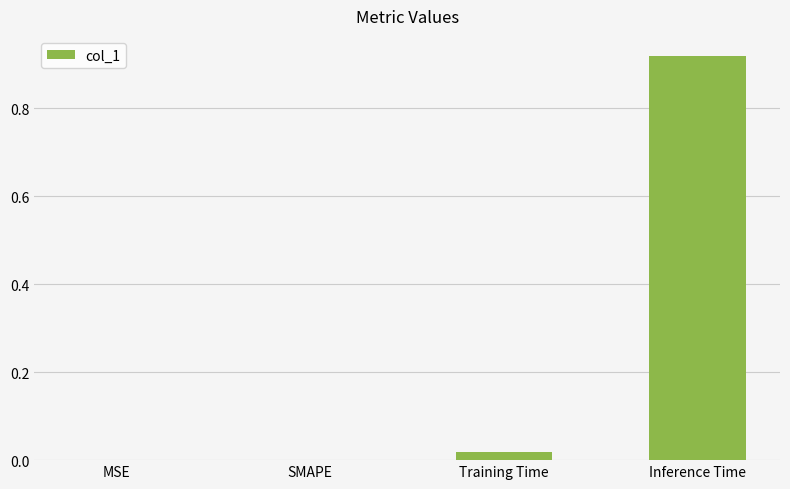

The chart shows a value of -0.6 at MSE. True or false?

False